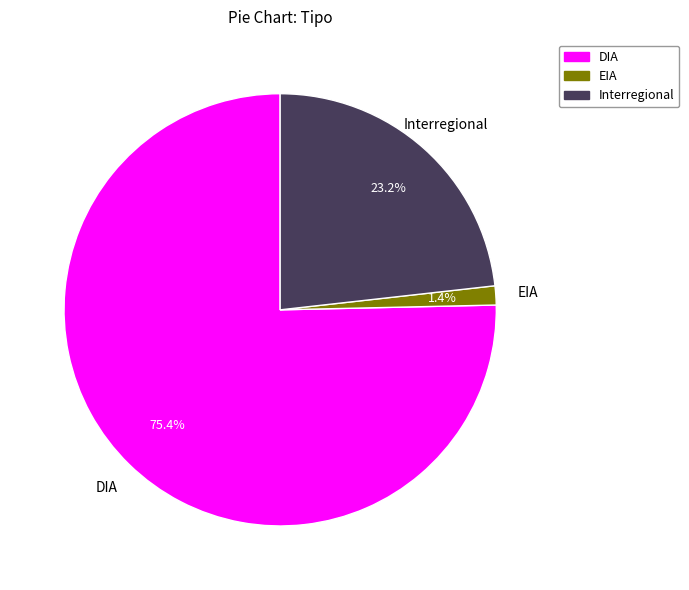

Rank the categories by value from highest to lowest.

DIA, Interregional, EIA